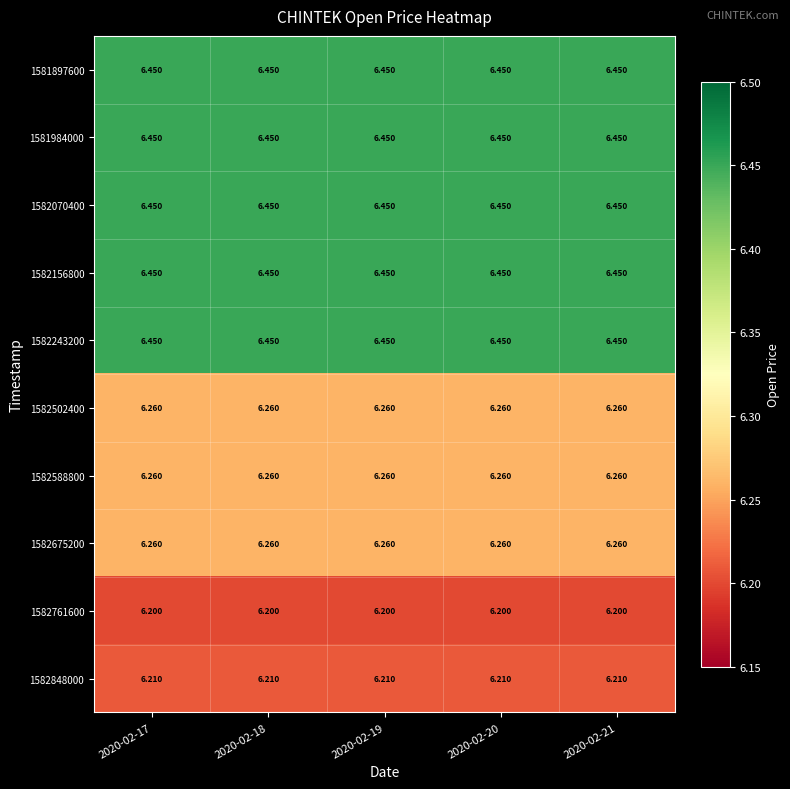

What is the maximum value shown in the chart?

6.5